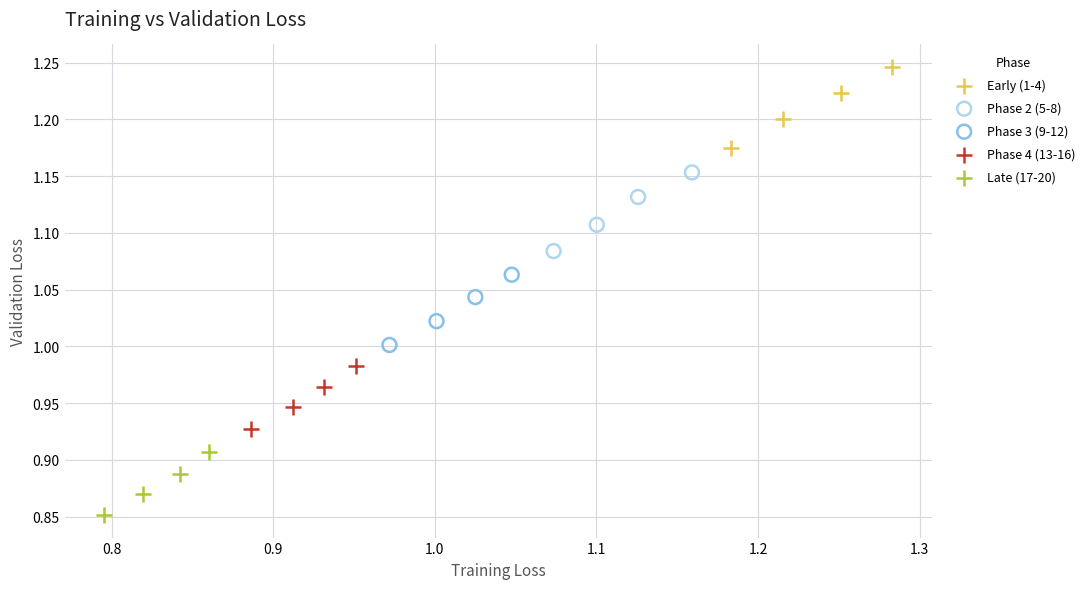

Which series contains the lowest Y value?

Late (17-20)